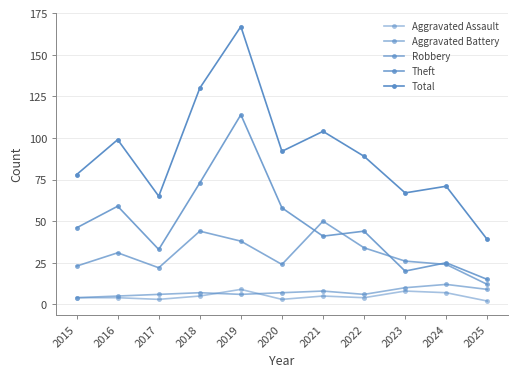

How many lines are shown in the chart?

5